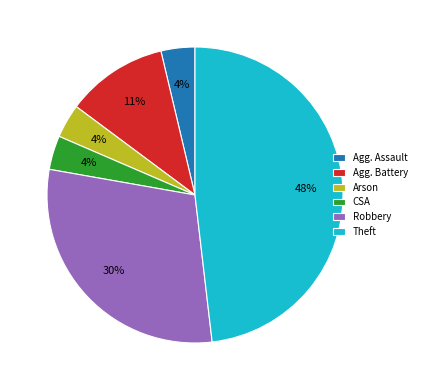

Is there any slice that represents more than half of the pie?

No